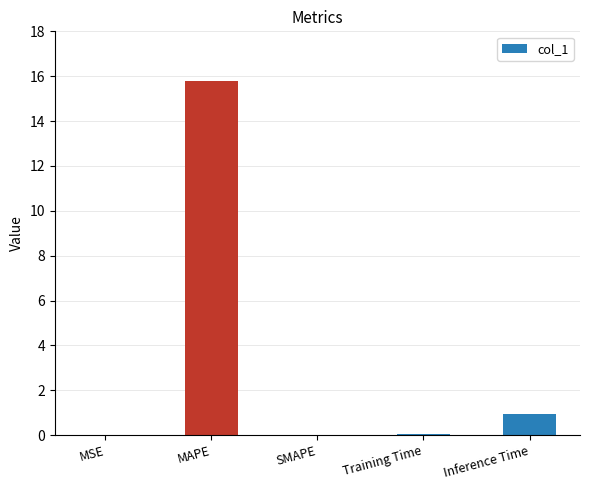

What is the sum of all values?

16.8